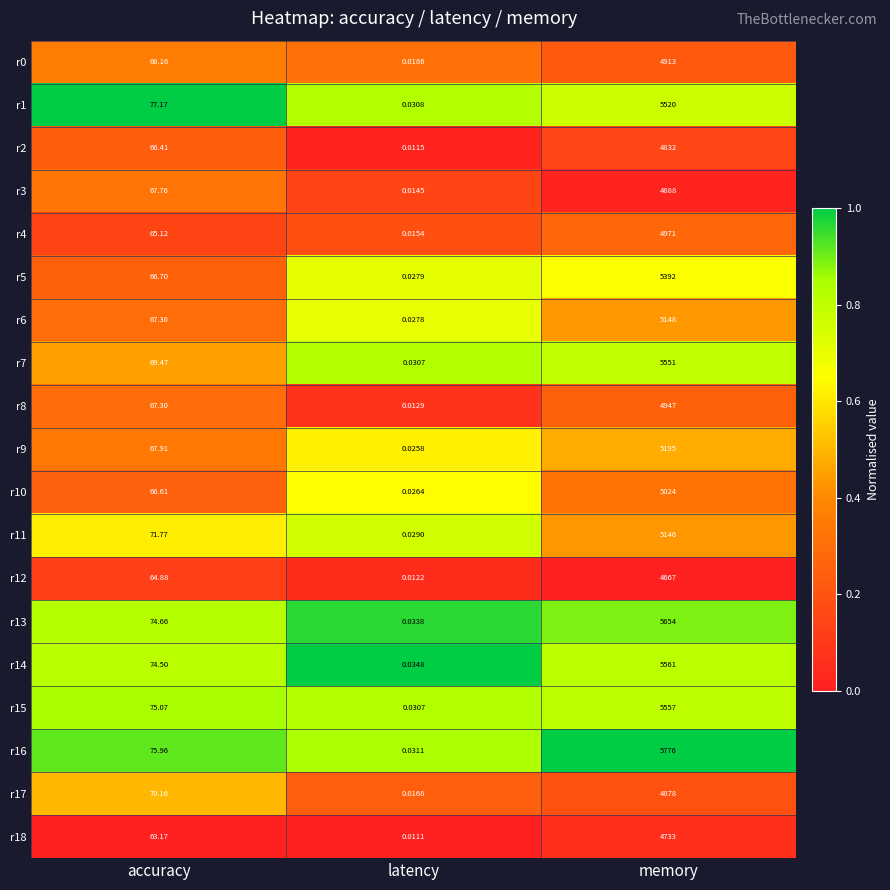

Which category has the lowest value across all series?

latency